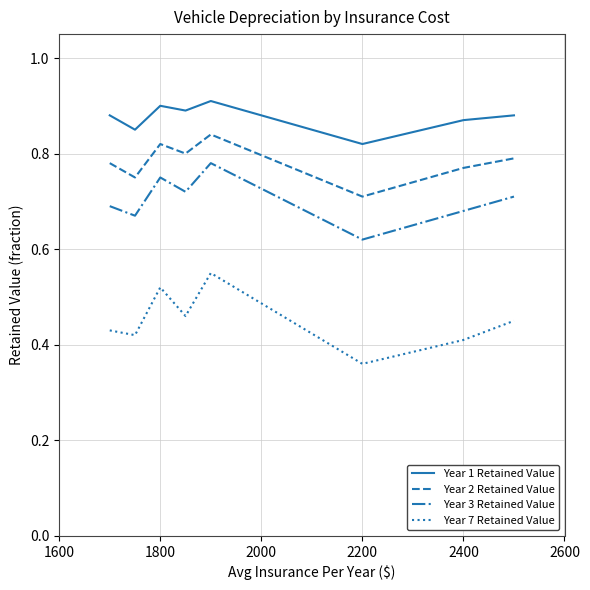

True or false: Year 2 Retained Value and Year 1 Retained Value intersect in this chart.

False